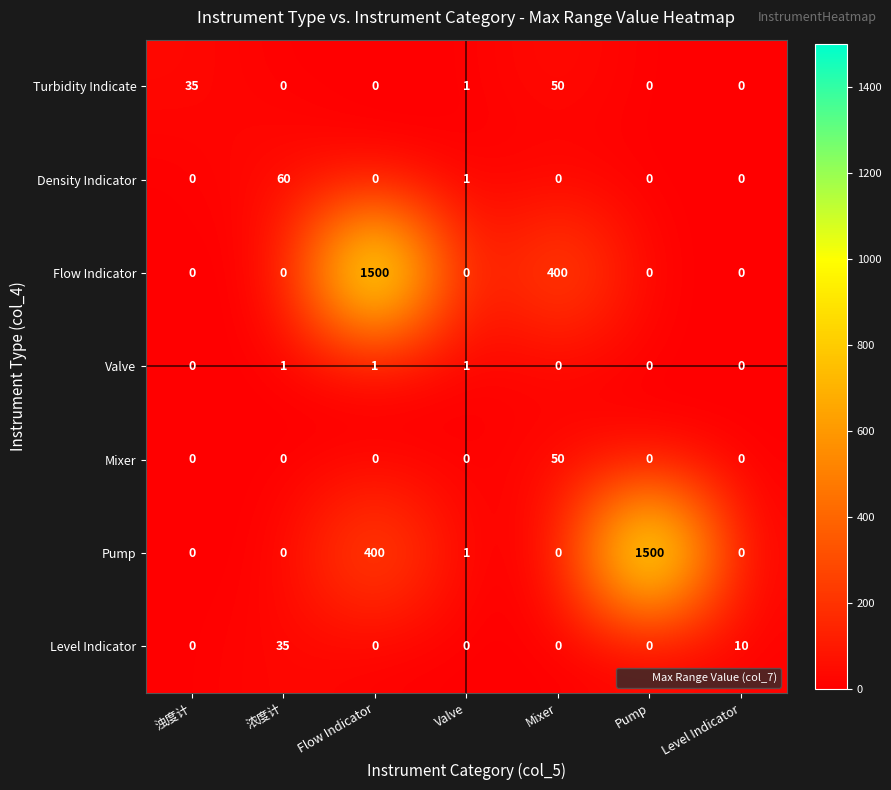

What is the difference between the Mixer values at Mixer and Flow Indicator?

50